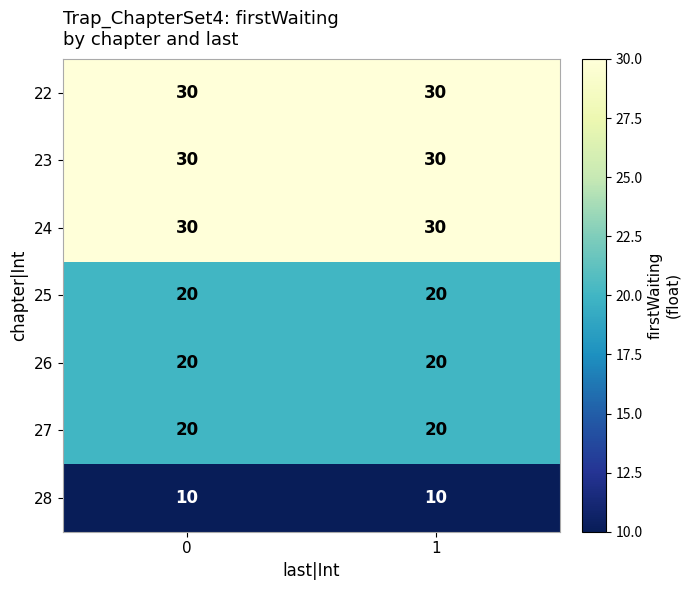

Reading left to right, what are all the values shown in this chart?

22: 0=30	1=30
23: 0=30	1=30
24: 0=30	1=30
25: 0=20	1=20
26: 0=20	1=20
27: 0=20	1=20
28: 0=10	1=10